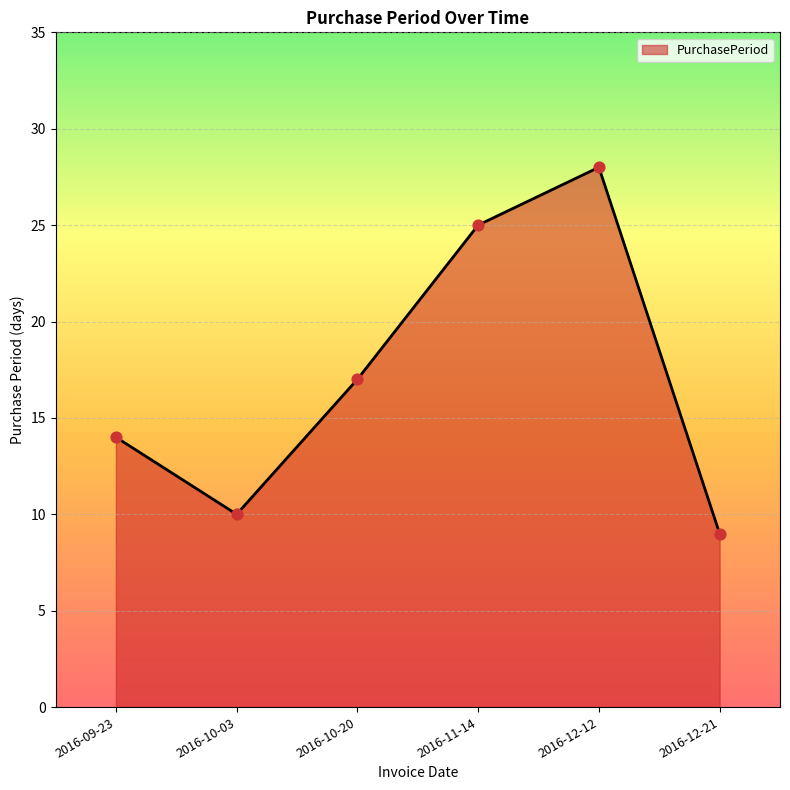

Which has a higher value, 2016-11-14 or 2016-12-12?

2016-12-12